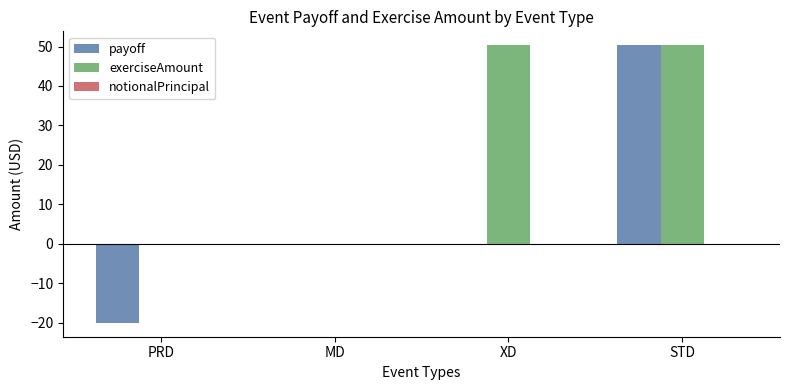

Is it true that exerciseAmount equals 24.2 at STD?

False